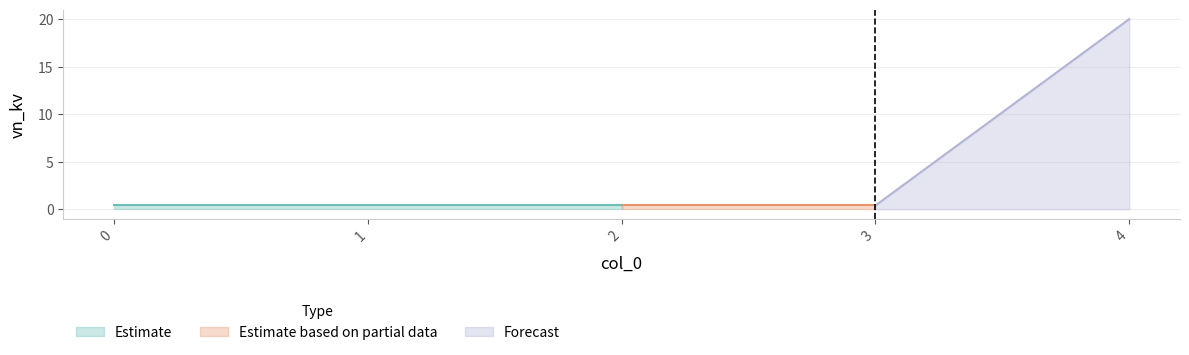

True or false: the data shows 0.4 at 0.

True